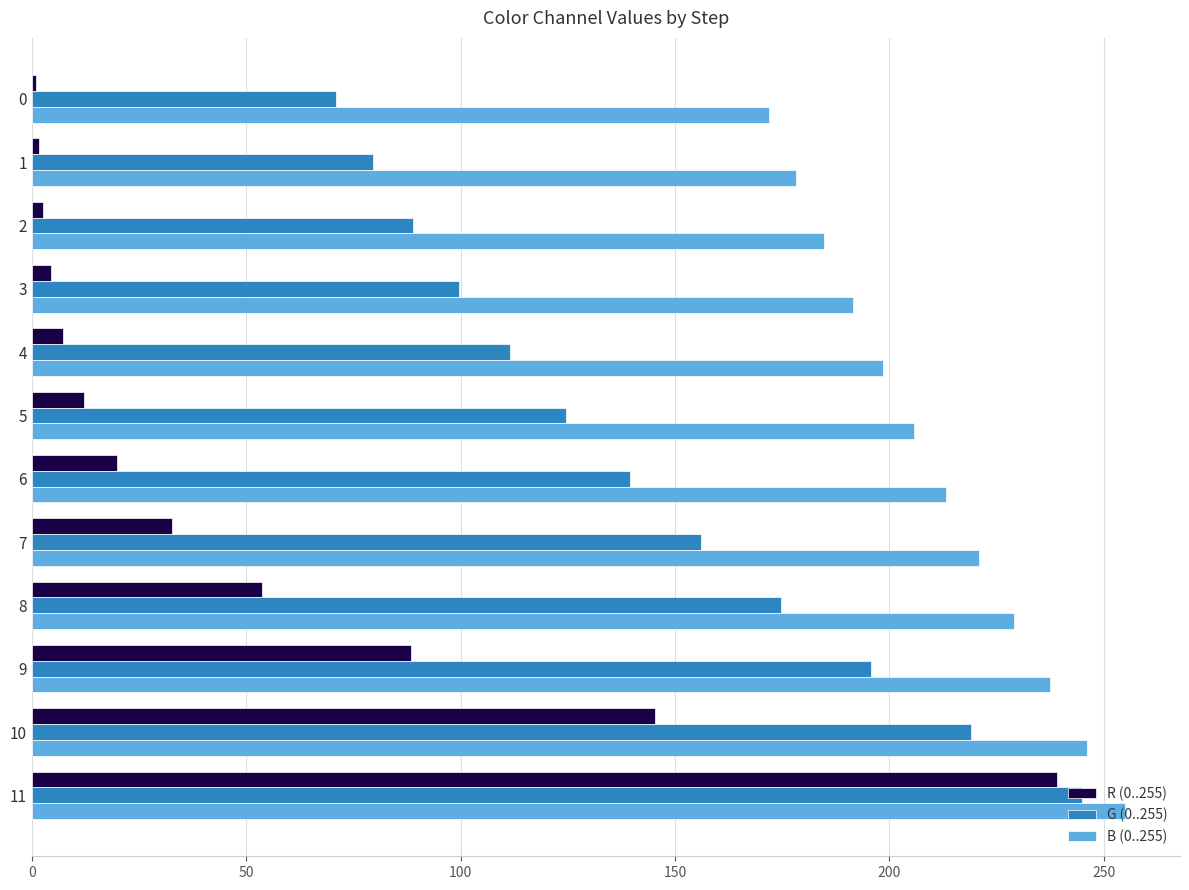

What is the average value of the G (0..255) series?

142.1